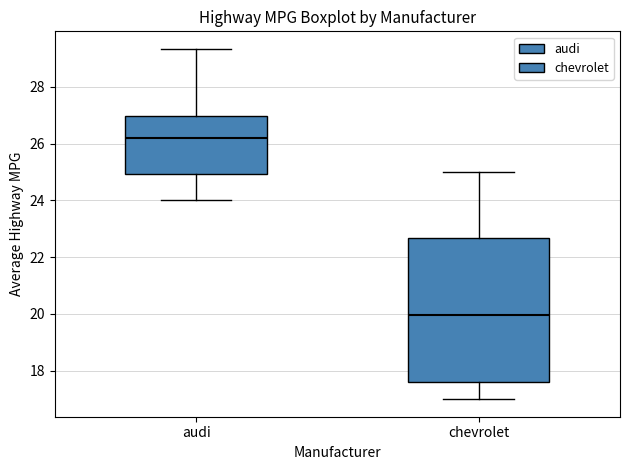

Reading left to right, transcribe this box plot: for each box, give where its median line is, the range the box spans, and where its two whiskers end, as read against the y-axis. The values are not printed on the chart, so give them approximately, as read against the axis.

audi: median 26.2, box 25.0 to 27.0, whiskers 24.0 to 29.4
chevrolet: median 20.0, box 17.6 to 22.6, whiskers 17.0 to 25.0